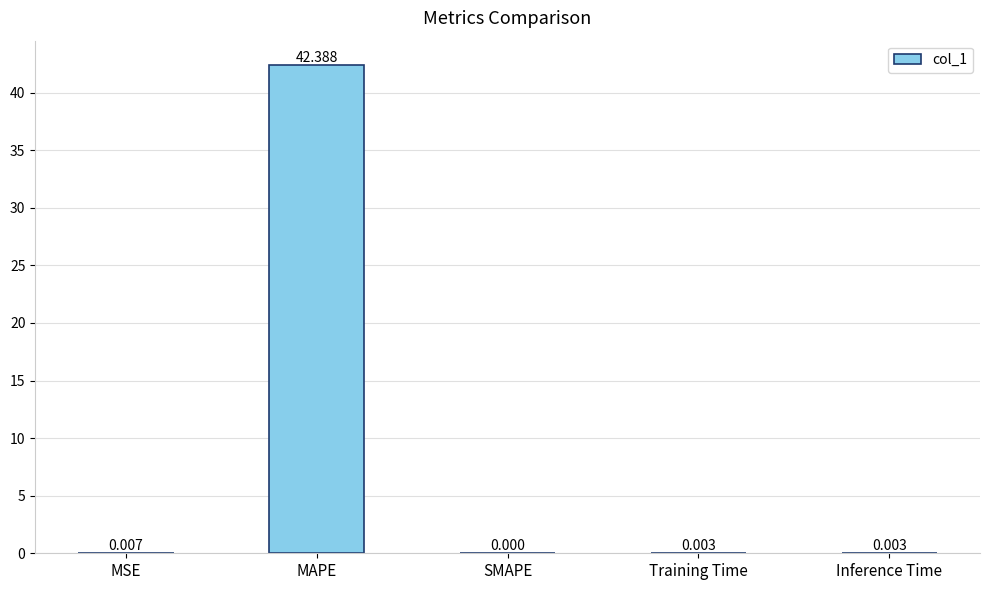

Where is the data nearest to the value 21?

MSE